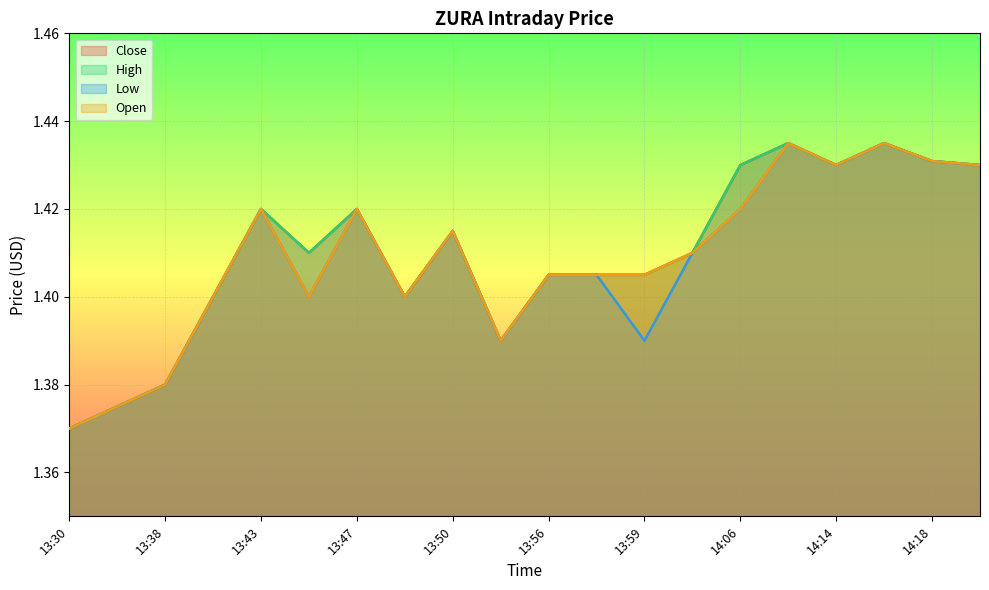

Reading right to left, extract all data points from this chart.

Close: 14:20=1.4	14:18=1.4	14:15=1.4	14:14=1.4	14:12=1.4	14:06=1.4	14:02=1.4	13:59=1.4	13:58=1.4	13:56=1.4	13:52=1.4	13:50=1.4	13:48=1.4	13:47=1.4	13:44=1.4	13:43=1.4	13:41=1.4	13:38=1.4	13:37=1.4	13:30=1.4
High: 14:20=1.4	14:18=1.4	14:15=1.4	14:14=1.4	14:12=1.4	14:06=1.4	14:02=1.4	13:59=1.4	13:58=1.4	13:56=1.4	13:52=1.4	13:50=1.4	13:48=1.4	13:47=1.4	13:44=1.4	13:43=1.4	13:41=1.4	13:38=1.4	13:37=1.4	13:30=1.4
Low: 14:20=1.4	14:18=1.4	14:15=1.4	14:14=1.4	14:12=1.4	14:06=1.4	14:02=1.4	13:59=1.4	13:58=1.4	13:56=1.4	13:52=1.4	13:50=1.4	13:48=1.4	13:47=1.4	13:44=1.4	13:43=1.4	13:41=1.4	13:38=1.4	13:37=1.4	13:30=1.4
Open: 14:20=1.4	14:18=1.4	14:15=1.4	14:14=1.4	14:12=1.4	14:06=1.4	14:02=1.4	13:59=1.4	13:58=1.4	13:56=1.4	13:52=1.4	13:50=1.4	13:48=1.4	13:47=1.4	13:44=1.4	13:43=1.4	13:41=1.4	13:38=1.4	13:37=1.4	13:30=1.4